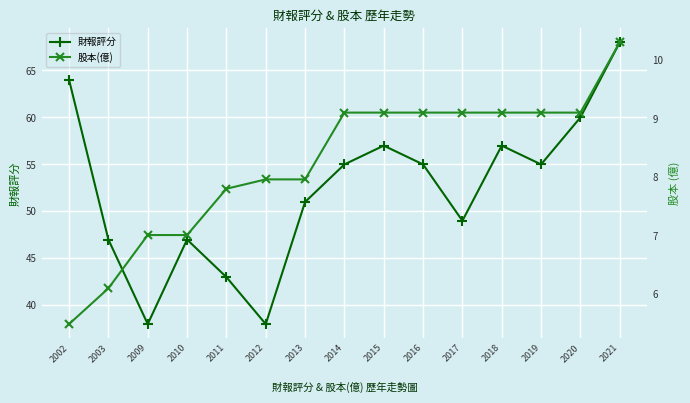

What is the total value across all series at 2019?

64.1